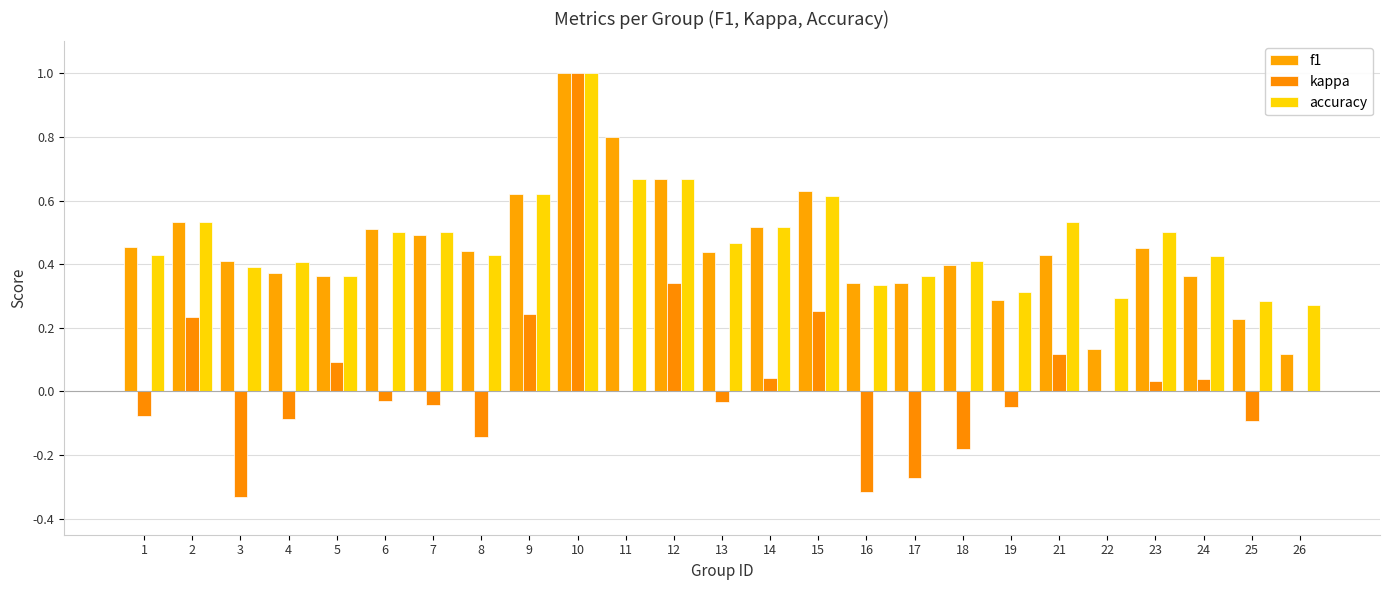

What is the difference between the second highest and second lowest values in the f1 series?

0.7